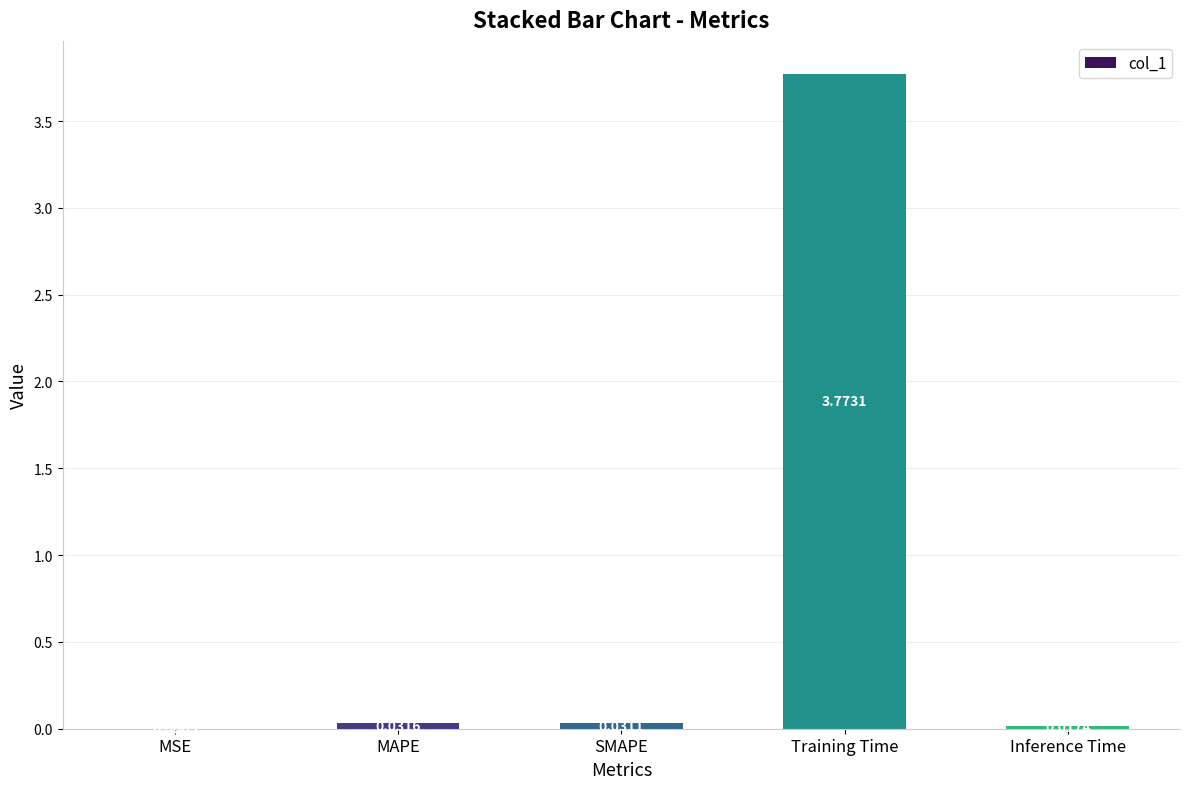

Are the bars grouped side by side (vs. stacked)?

No